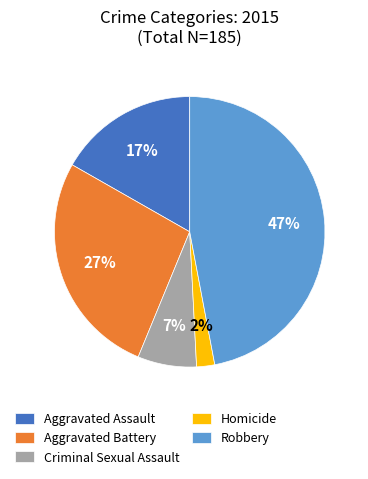

Combined, do Criminal Sexual Assault and Aggravated Assault account for over 50%?

No